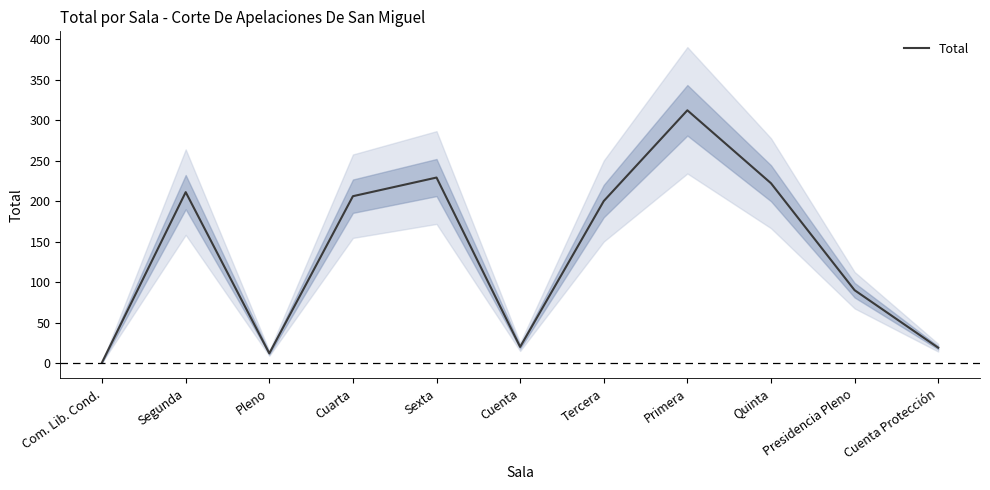

Where is the first local minimum?

Pleno